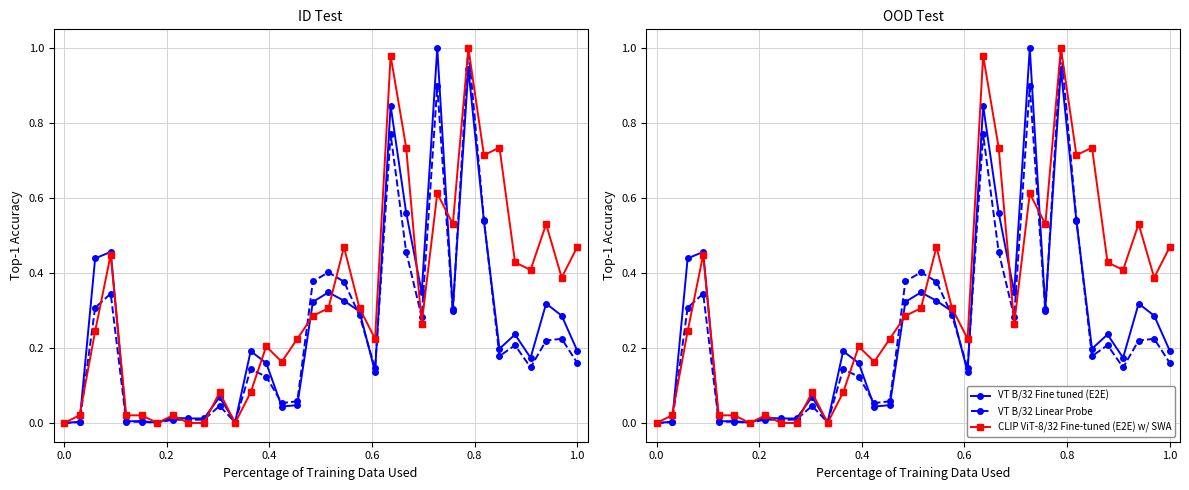

What is the average value of the VT B/32 Fine tuned (E2E) series?

0.3